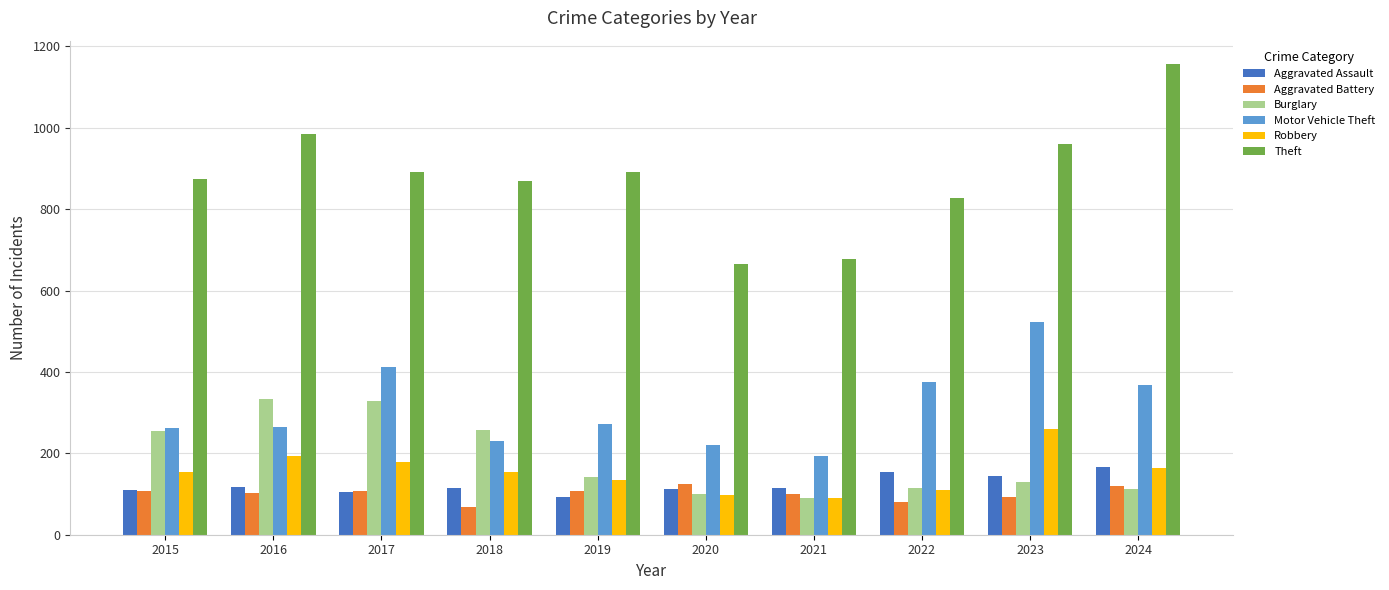

Is it true that Aggravated Battery equals 67 at 2018?

True